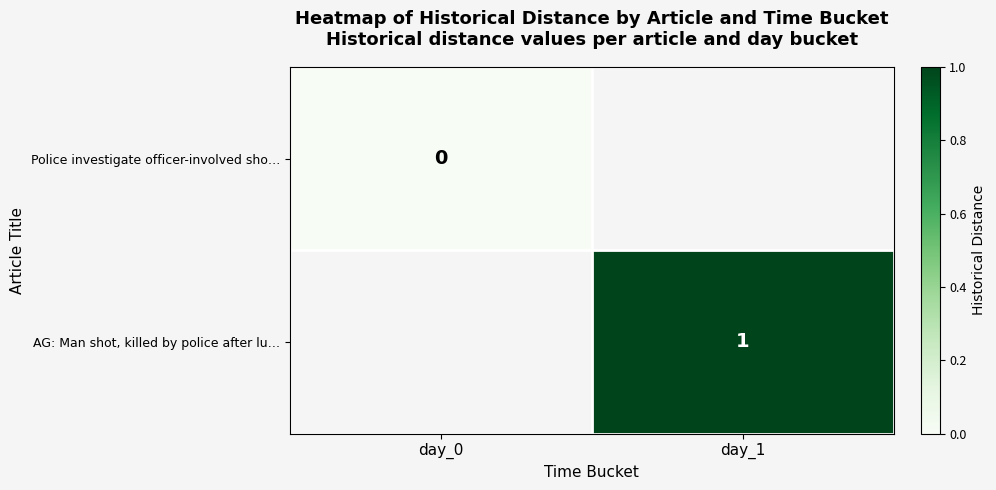

Is the value of Police investigate officer-involved sho… at day_0 greater than the value of AG: Man shot, killed by police after lu… at day_1?

No